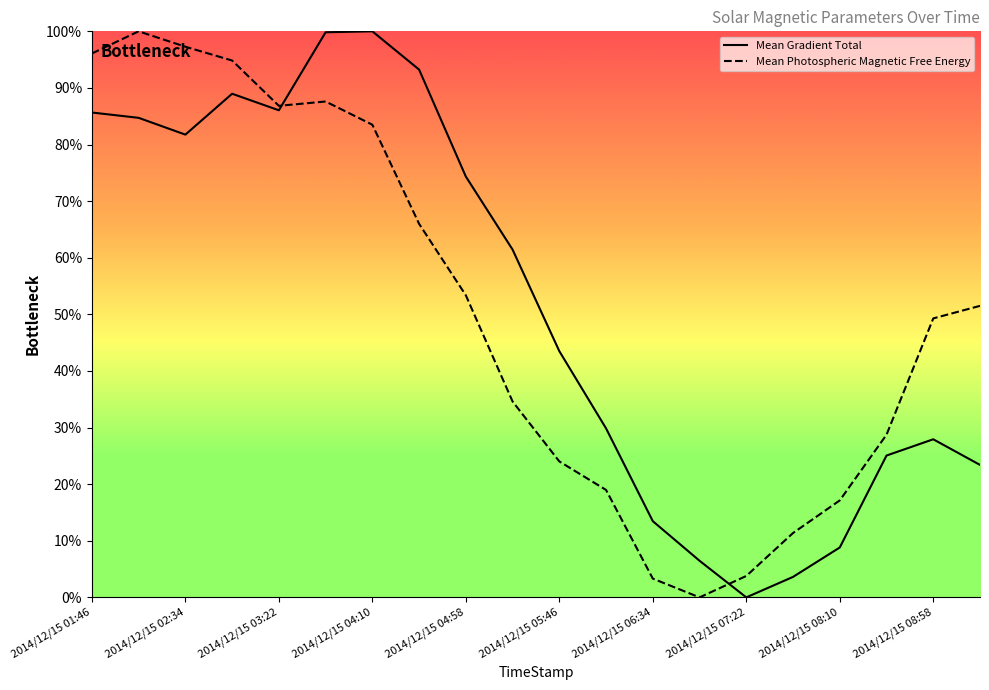

At which category does the chart reach its minimum across all series?

2014/12/15 07:22